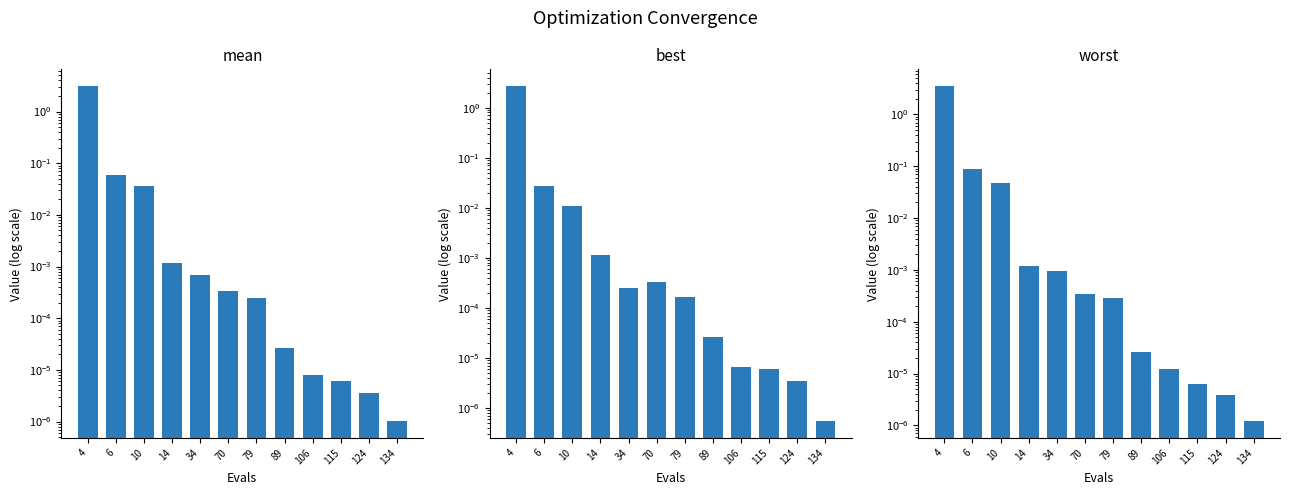

Rank the categories by mean value from lowest to highest.

134, 124, 115, 106, 89, 79, 70, 34, 14, 10, 6, 4